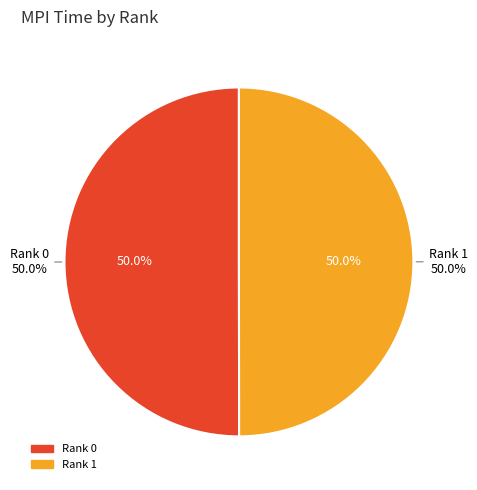

Combined, do Rank 0 and Rank 1 account for over 50%?

Yes